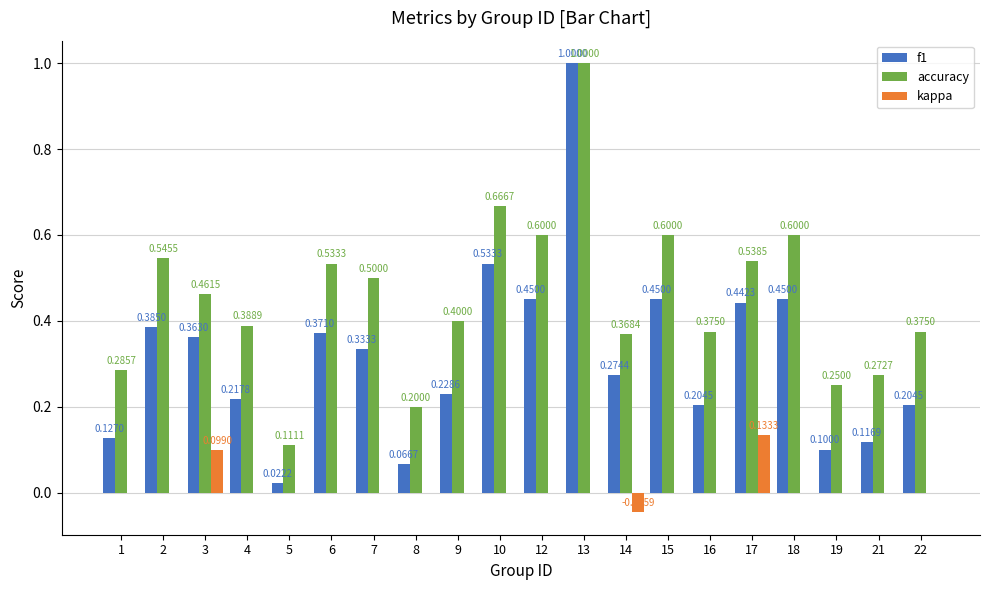

Are the bars grouped side by side (vs. stacked)?

Yes